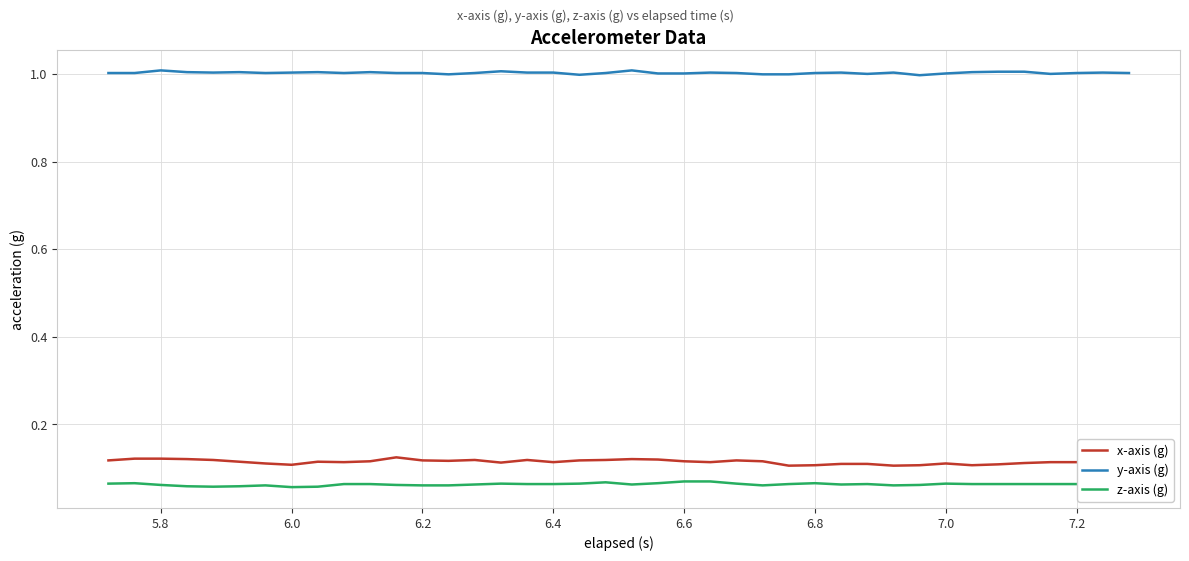

True or false: y-axis (g) and z-axis (g) intersect in this chart.

False